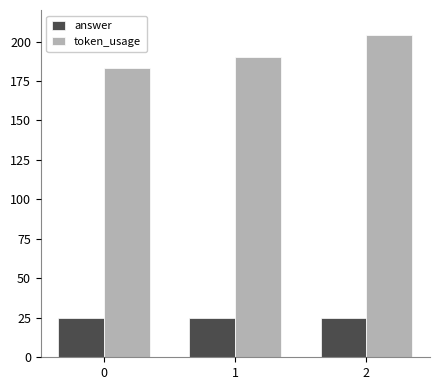

Is it true that token_usage equals 78 at 1?

False